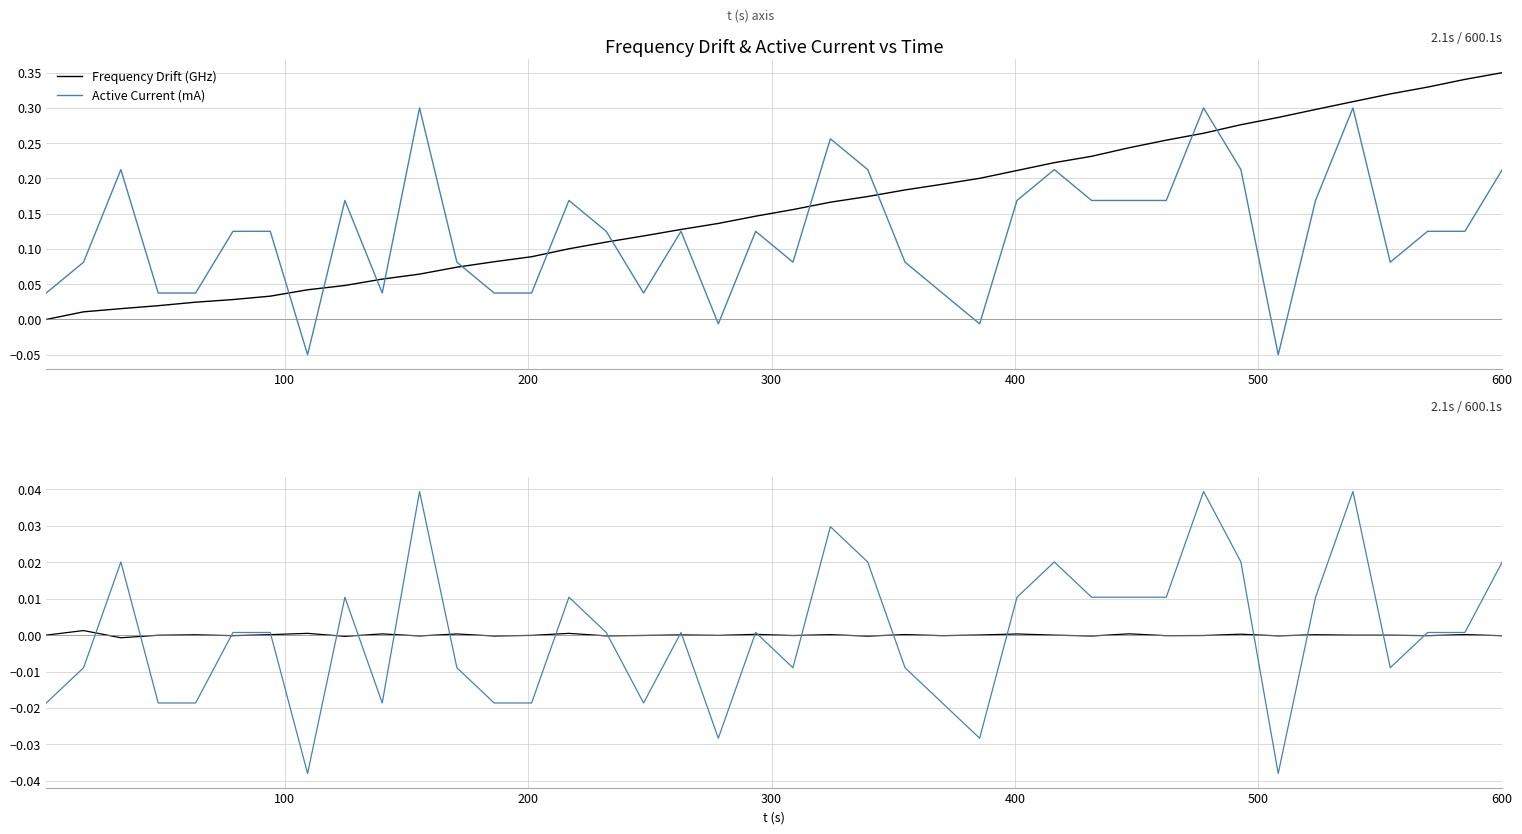

True or false: Active Current (mA) has more than 1 interior local peaks.

True